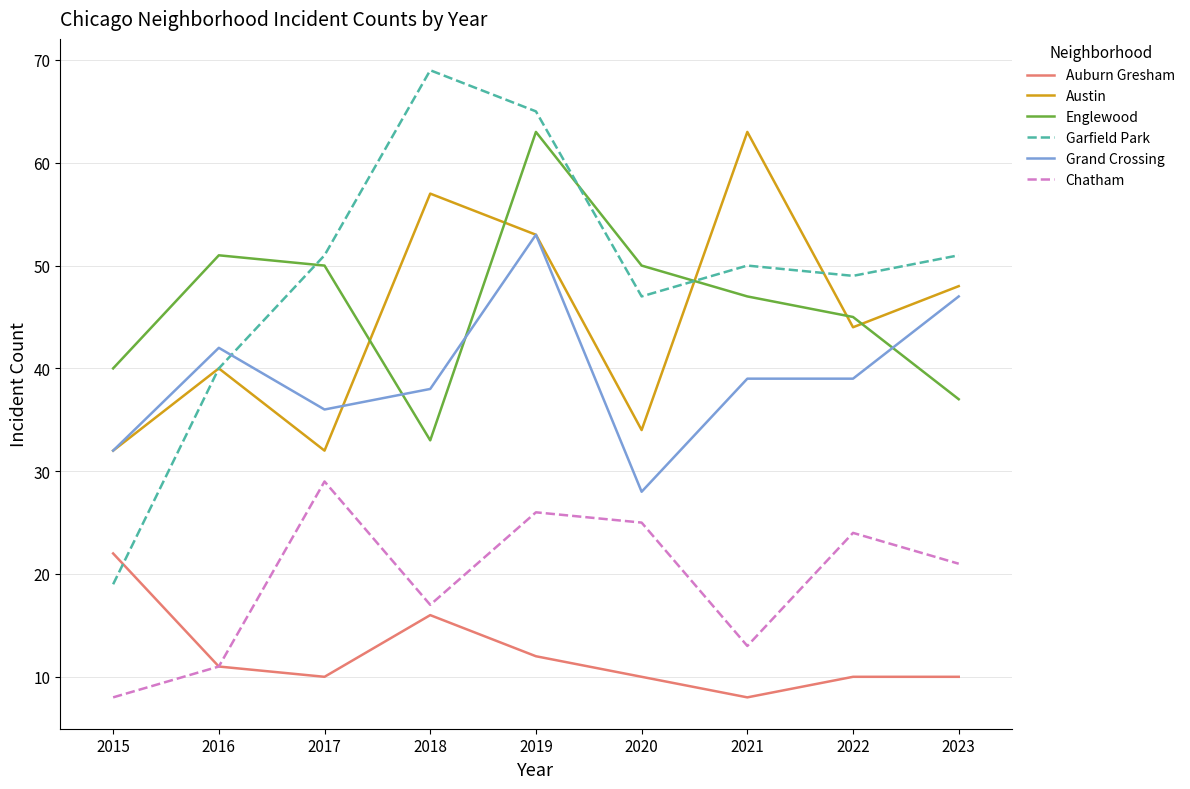

Rank the series at 2022 from highest to lowest value.

Garfield Park, Englewood, Austin, Grand Crossing, Chatham, Auburn Gresham